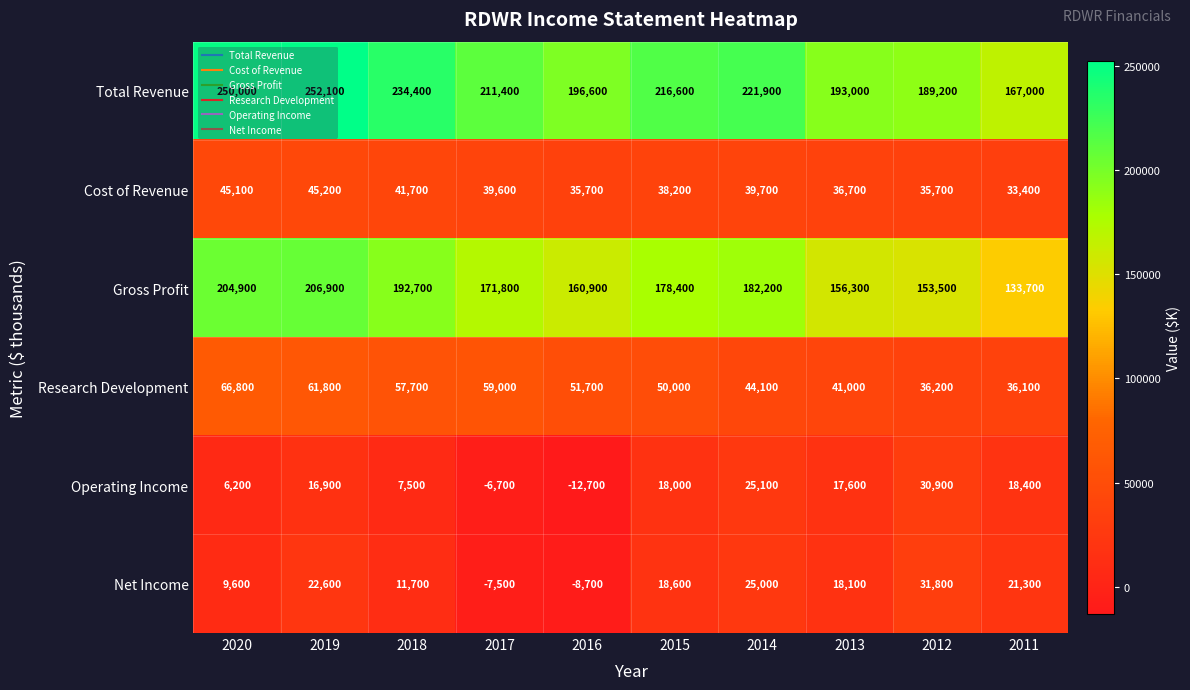

How many data points in Research Development are less than 51700?

5